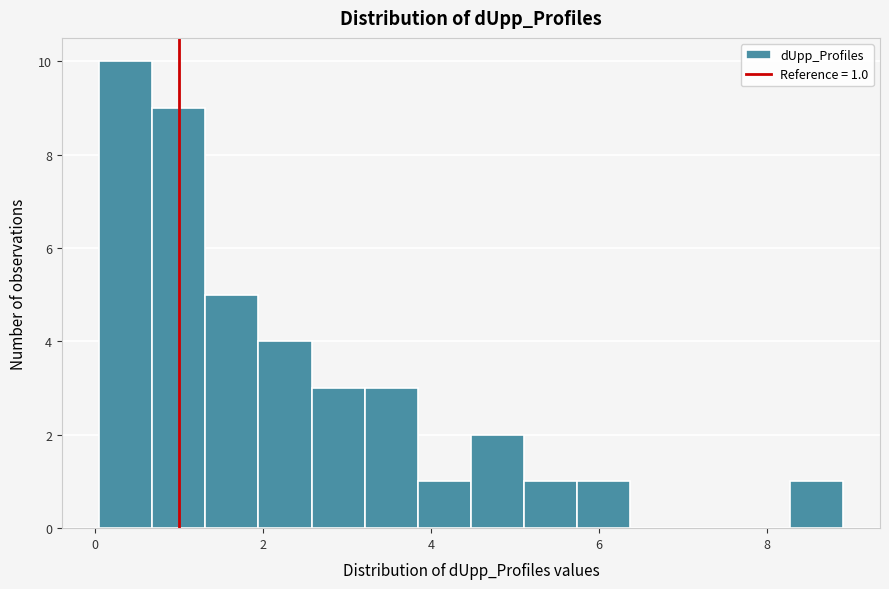

Around what value on the x-axis is the tallest bar? Give the approximate position of its centre, as read against the axis.

0.4